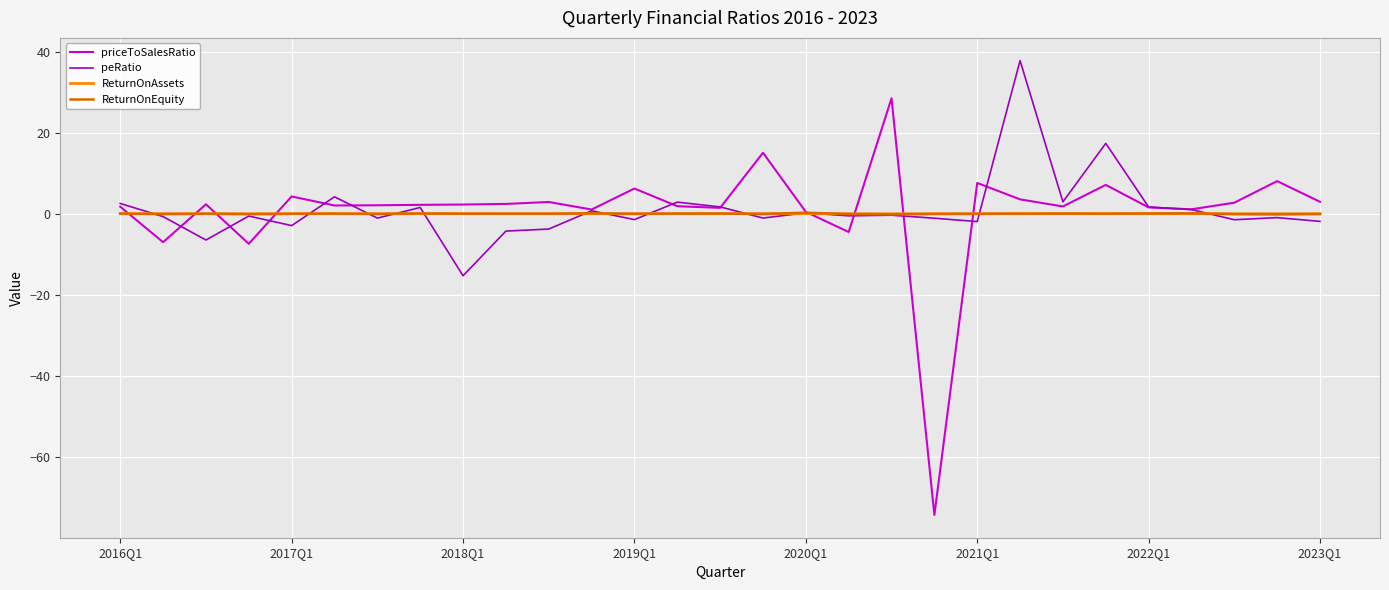

Which series has the widest spread of values?

priceToSalesRatio